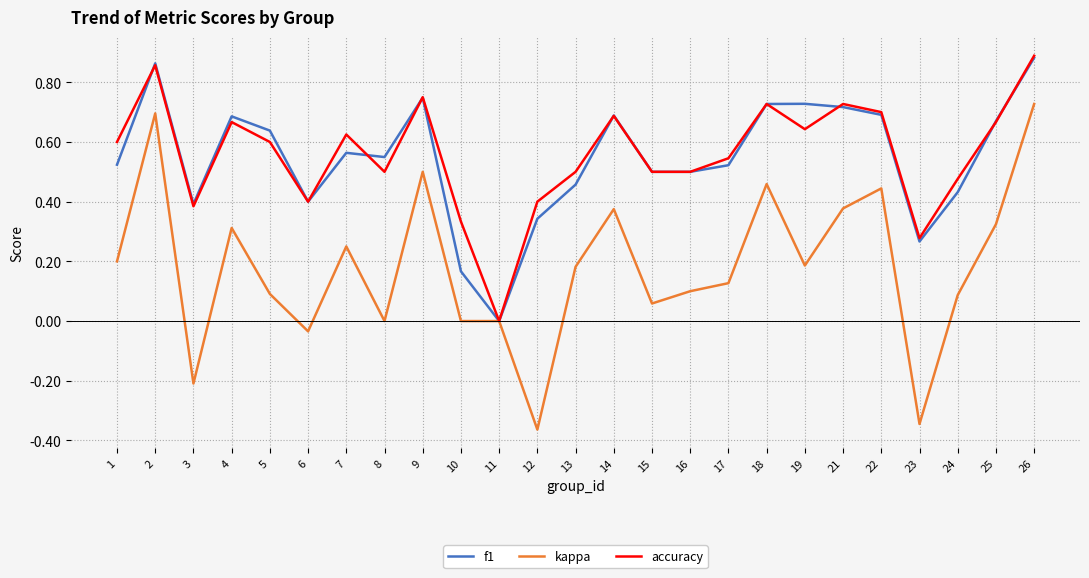

Which series changed the most between 4 and 7?

f1